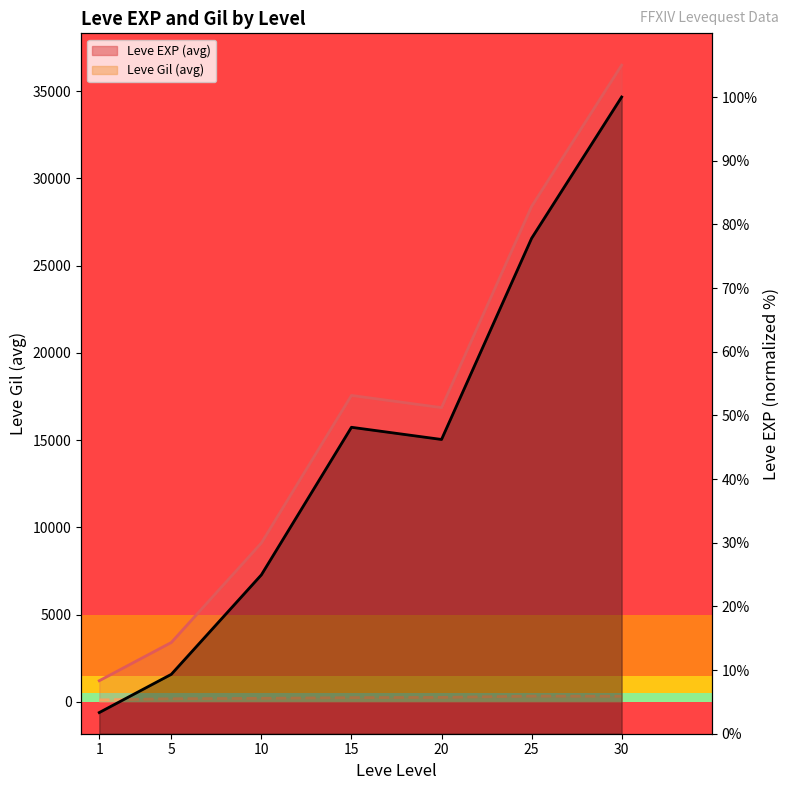

Does the chart display data point markers on the line(s)?

No